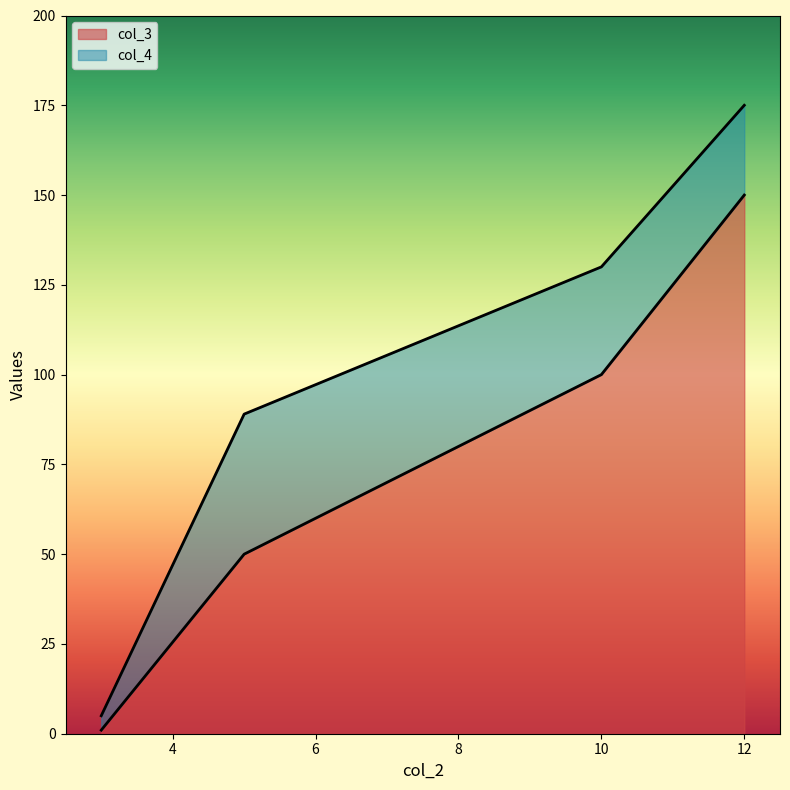

At which label is col_3 closest to 75?

5